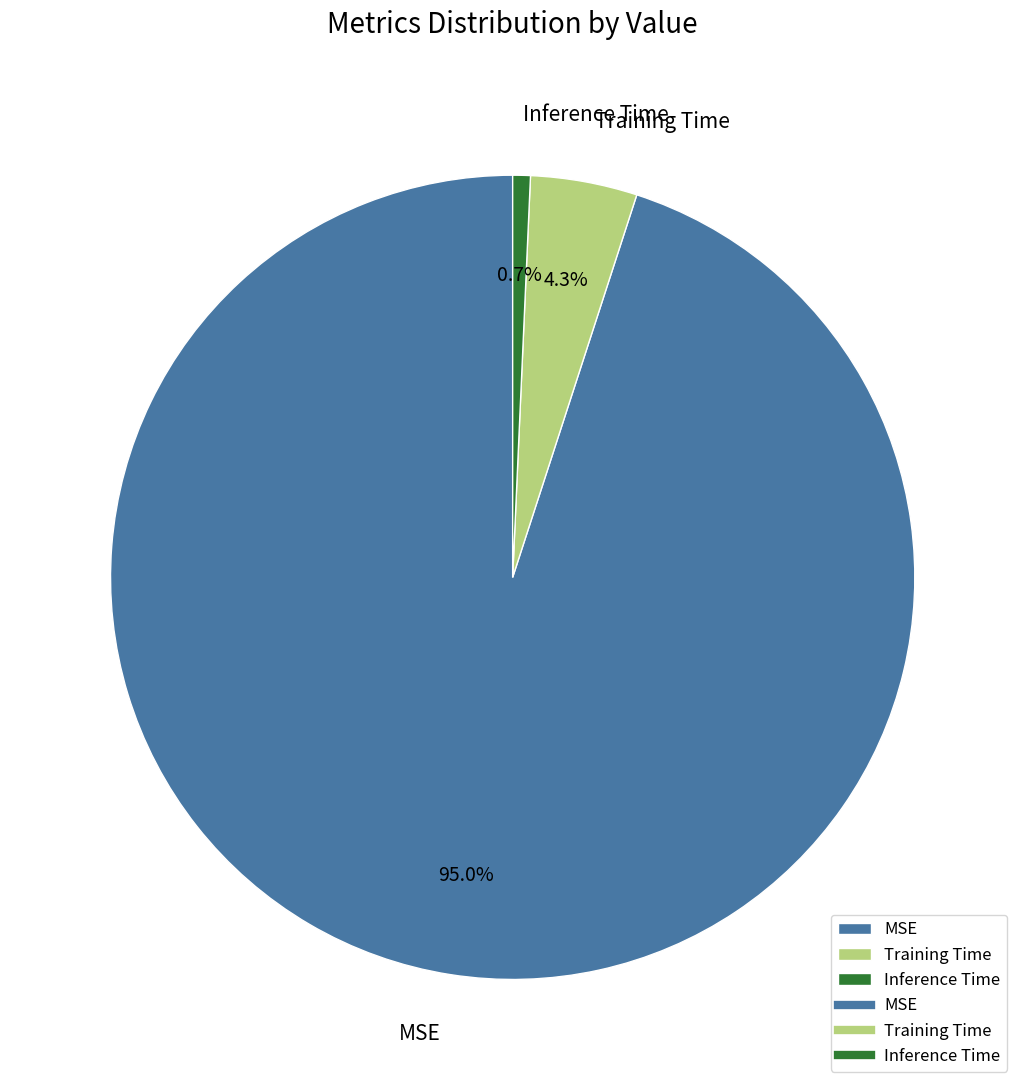

What is the largest slice in the pie chart?

MSE